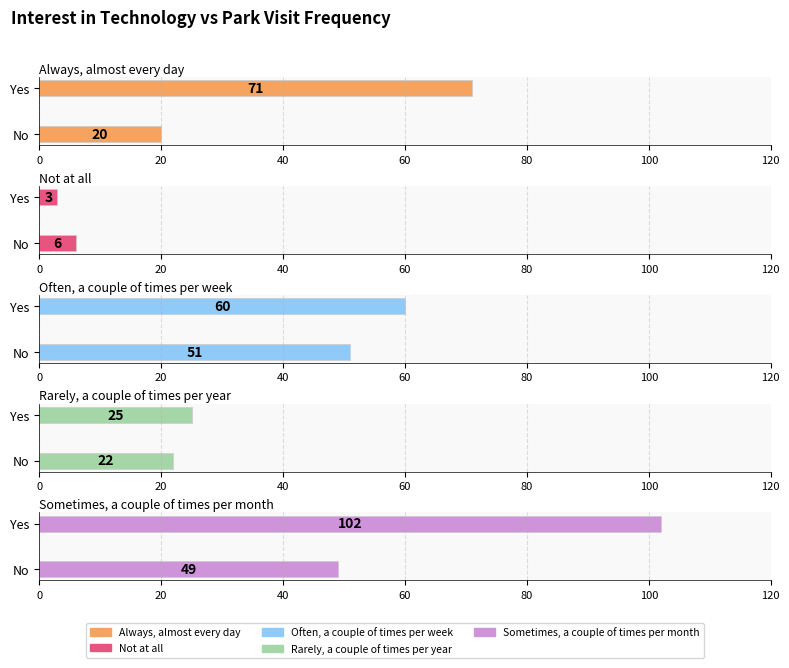

Reading right to left, transcribe all the data shown in this chart.

Always, almost every day: 71	20
Not at all: 3	6
Often, a couple of times per week: 60	51
Rarely, a couple of times per year: 25	22
Sometimes, a couple of times per month: 102	49